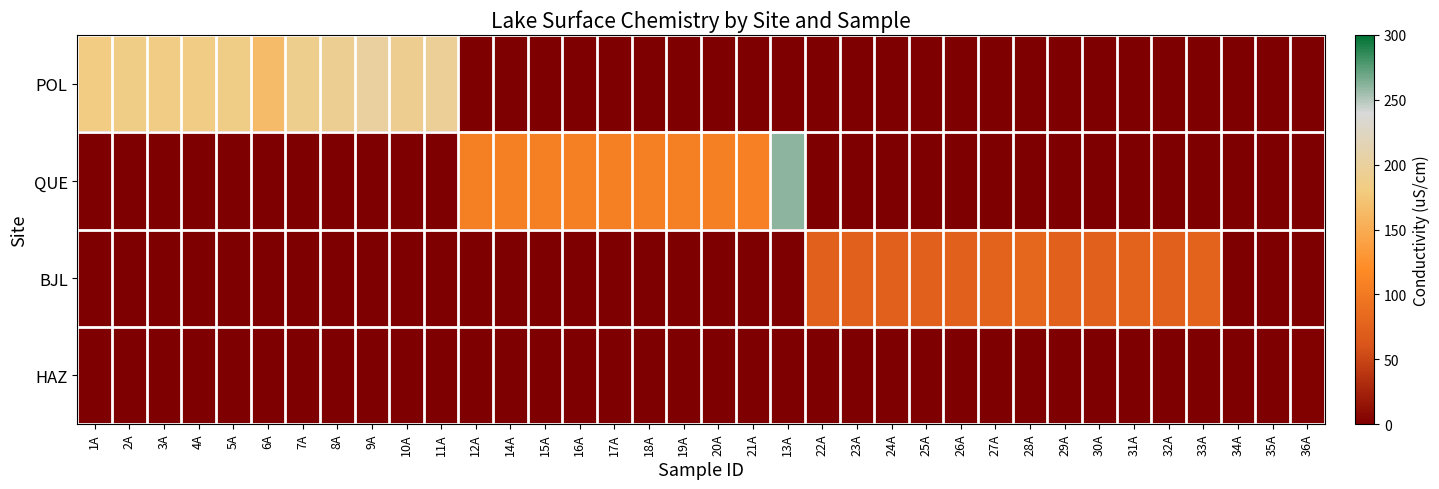

At which category does the chart reach its minimum across all series?

12A